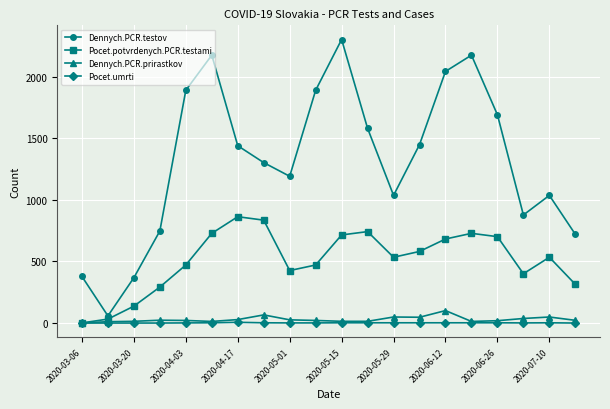

True or false: Dennych.PCR.testov and Pocet.potvrdenych.PCR.testami intersect in this chart.

False